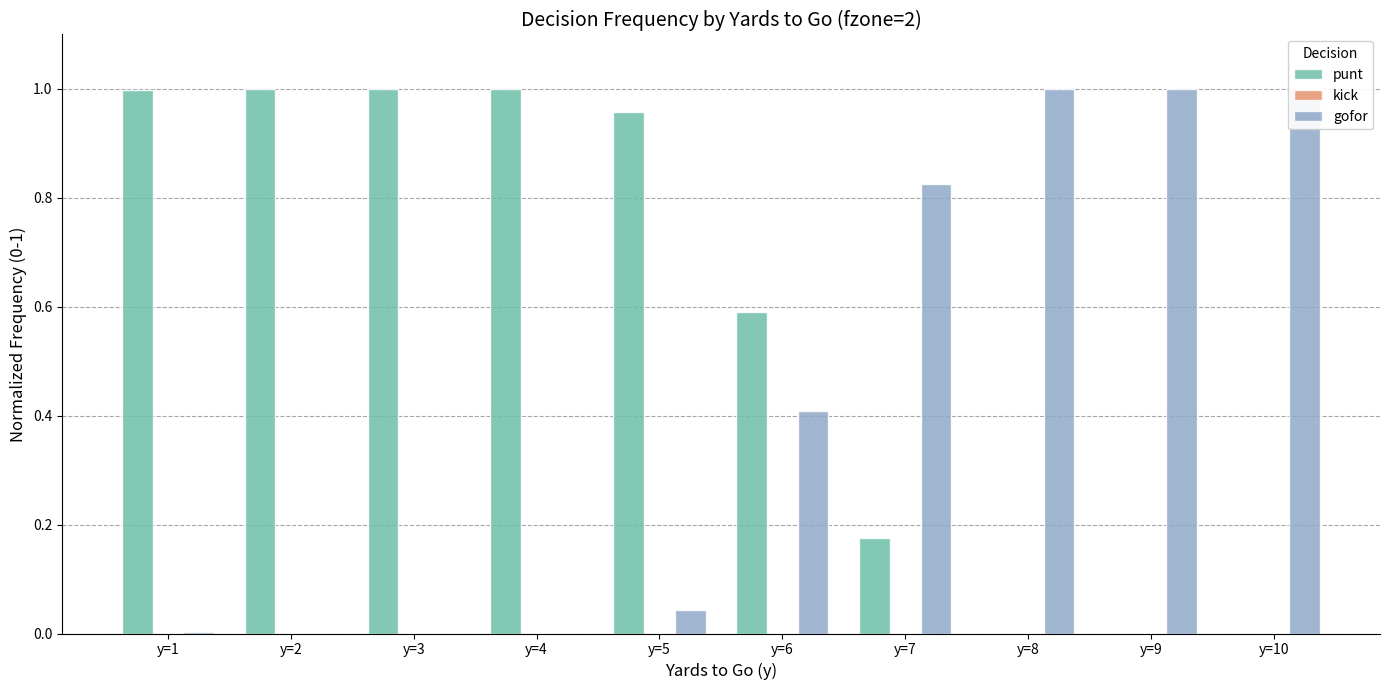

Which category has the highest value across all series?

y=2